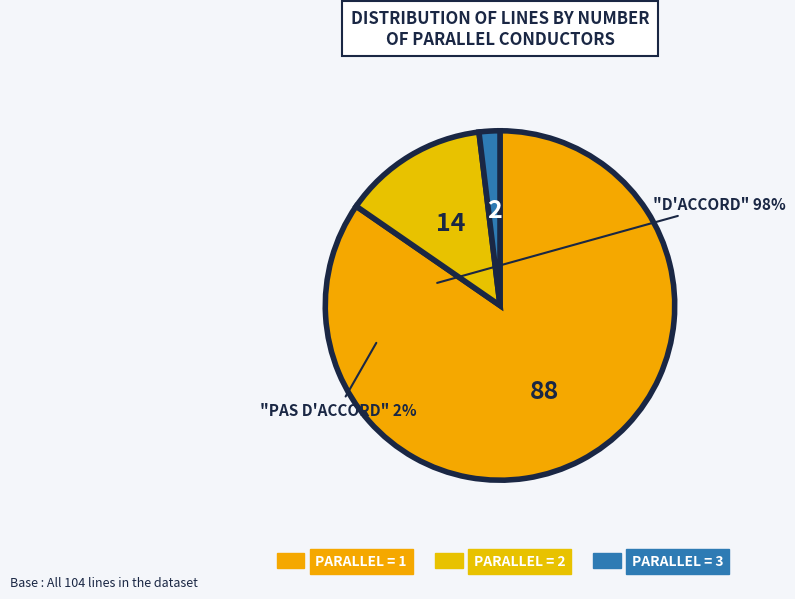

Rank the categories by value from lowest to highest.

3, 2, 1